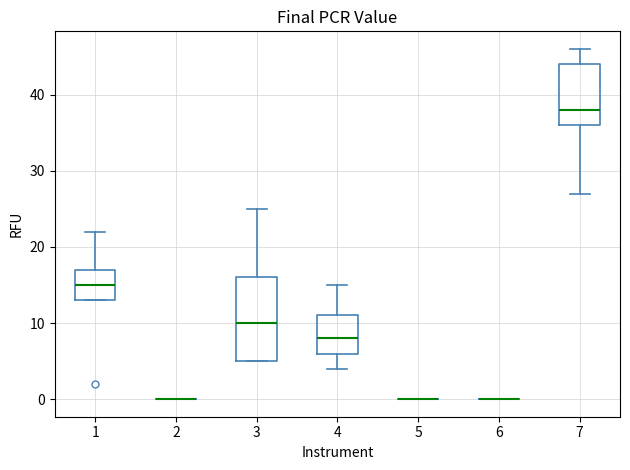

Which box is the tallest, from its lower edge to its upper edge?

3